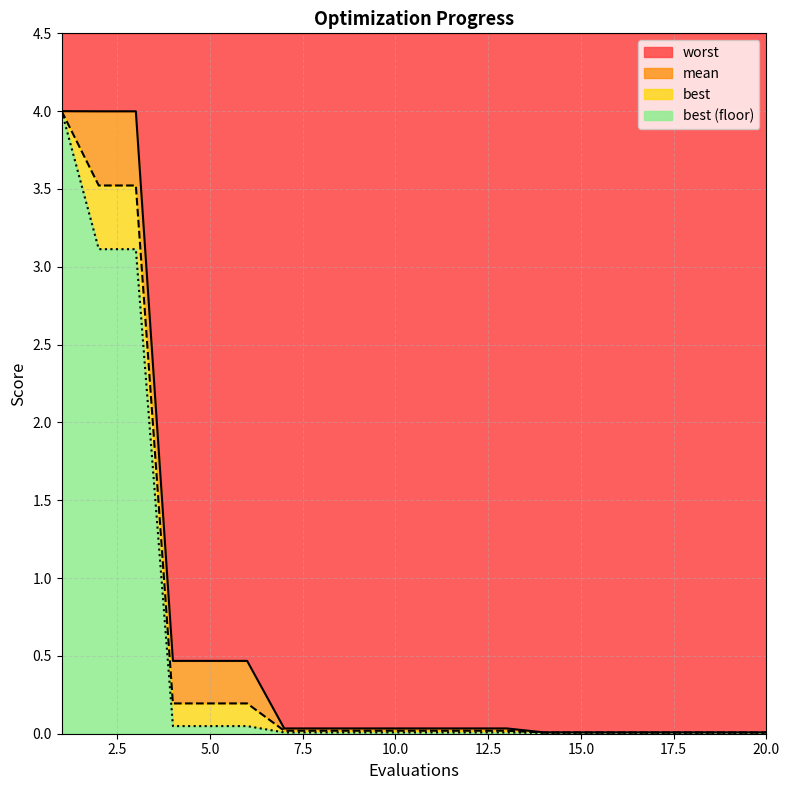

How many lines are shown in the chart?

4